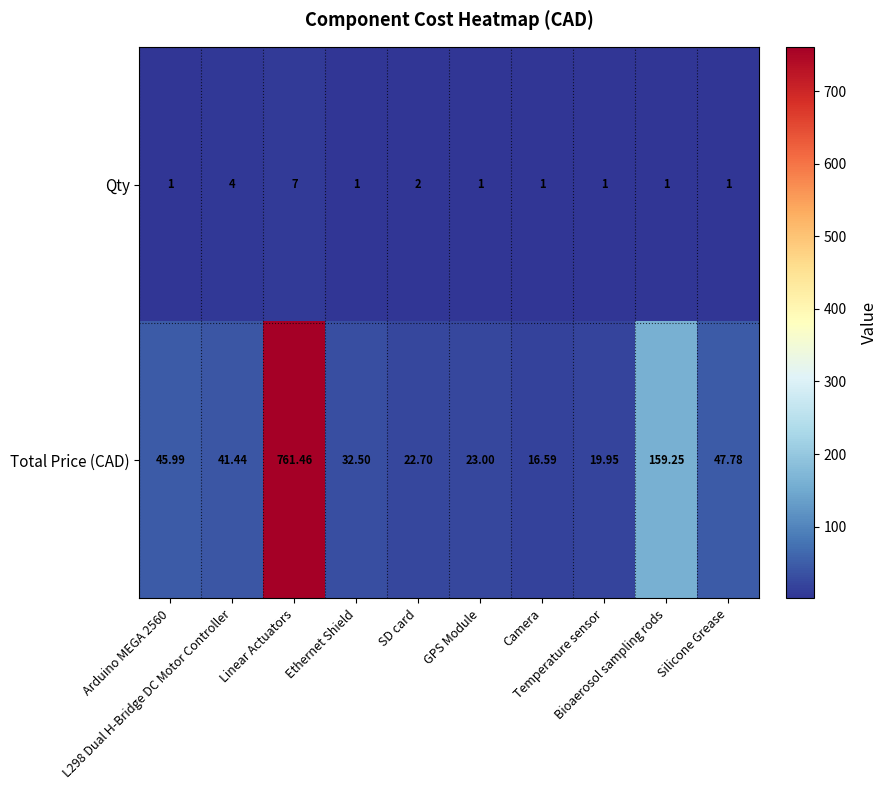

Which series has the largest range (max minus min)?

Total Price (CAD)